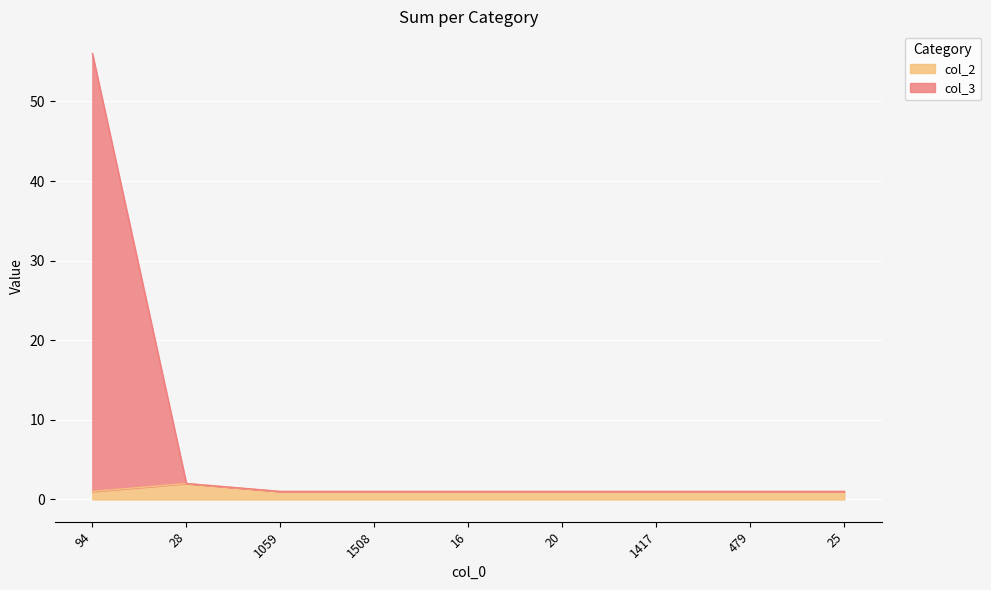

Does the chart display data point markers on the line(s)?

No